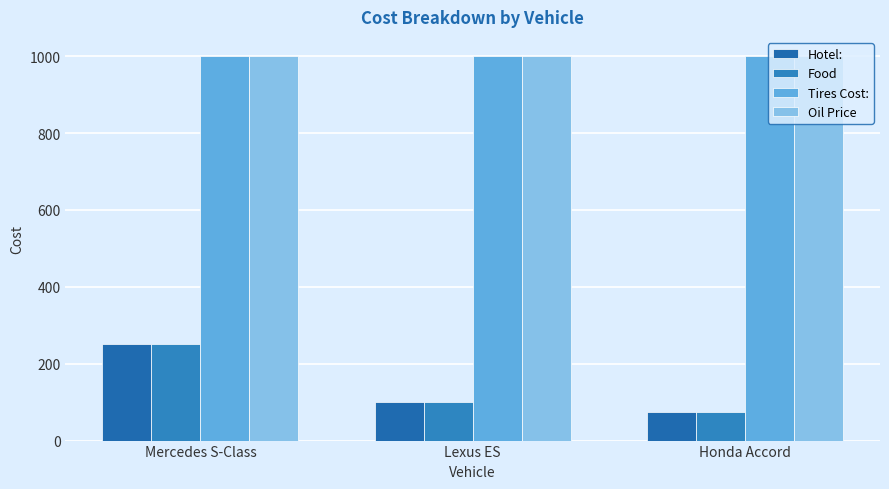

At which label is Tires Cost: closest to 1000?

Mercedes S-Class